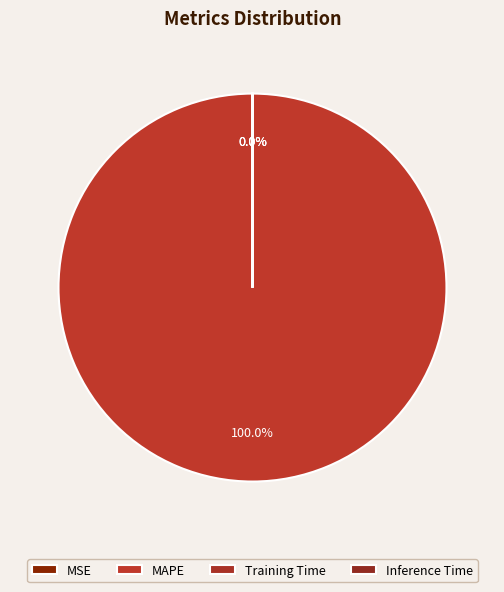

Which has a higher value, Inference Time or Training Time?

Training Time